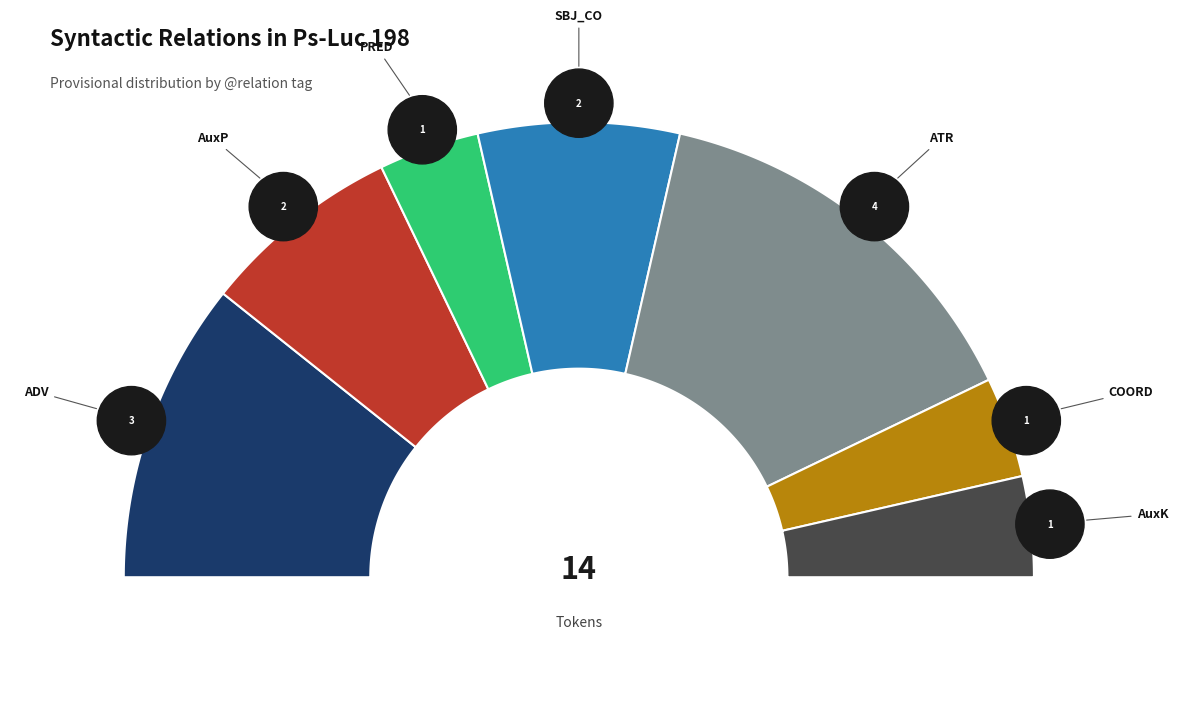

What is the change in value from ADV to COORD?

-2